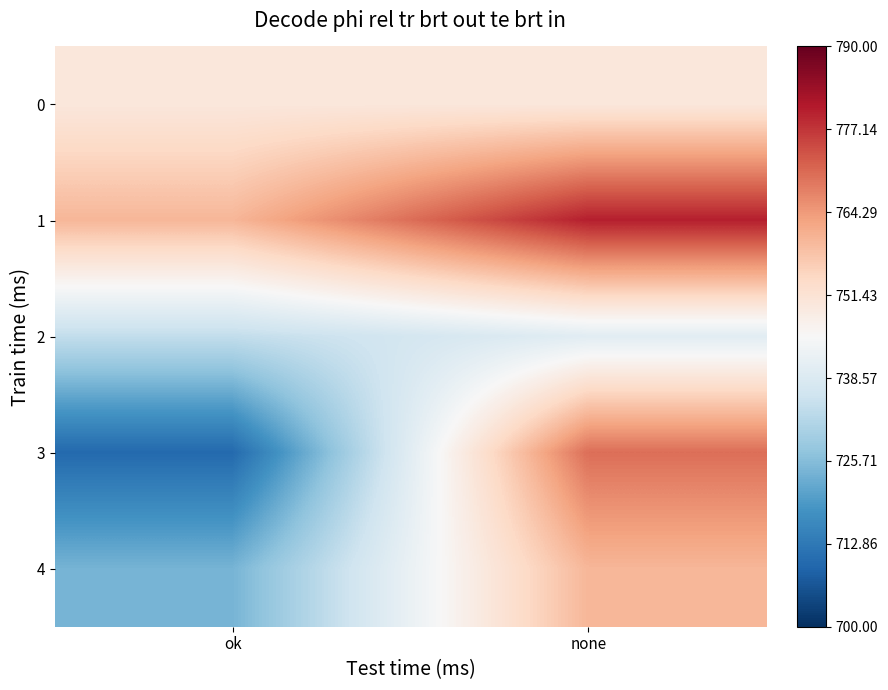

What is the spread (max minus min) of values at ok?

50